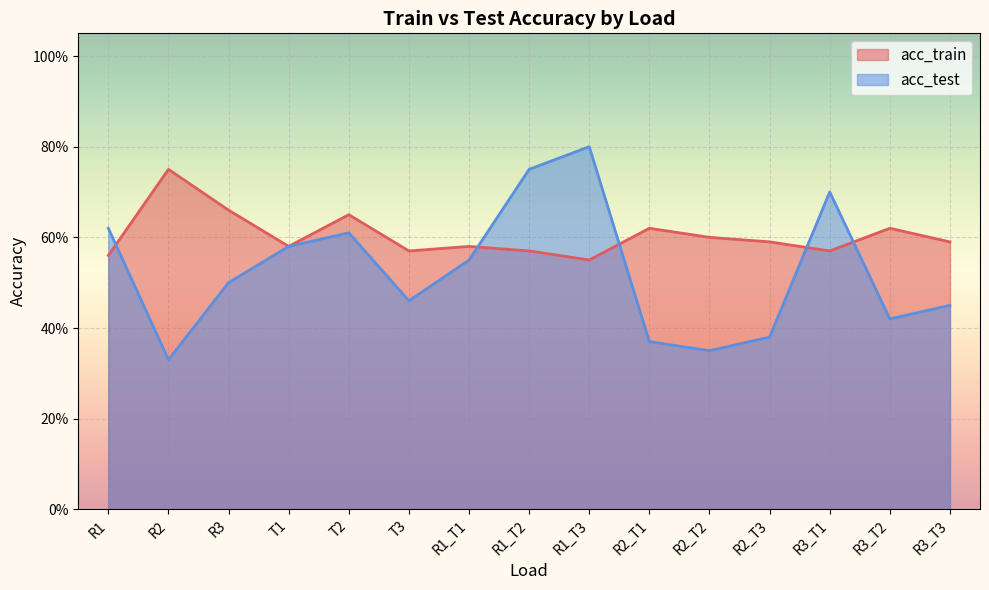

The acc_test series shows 0.4 at R2_T1. True or false?

True